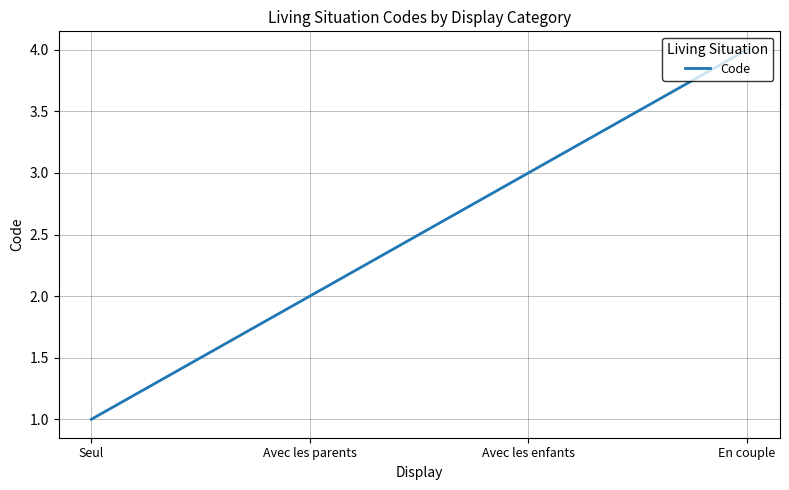

Reading left to right, what are all the values shown in this chart?

Seul=1	Avec les parents=2	Avec les enfants=3	En couple=4